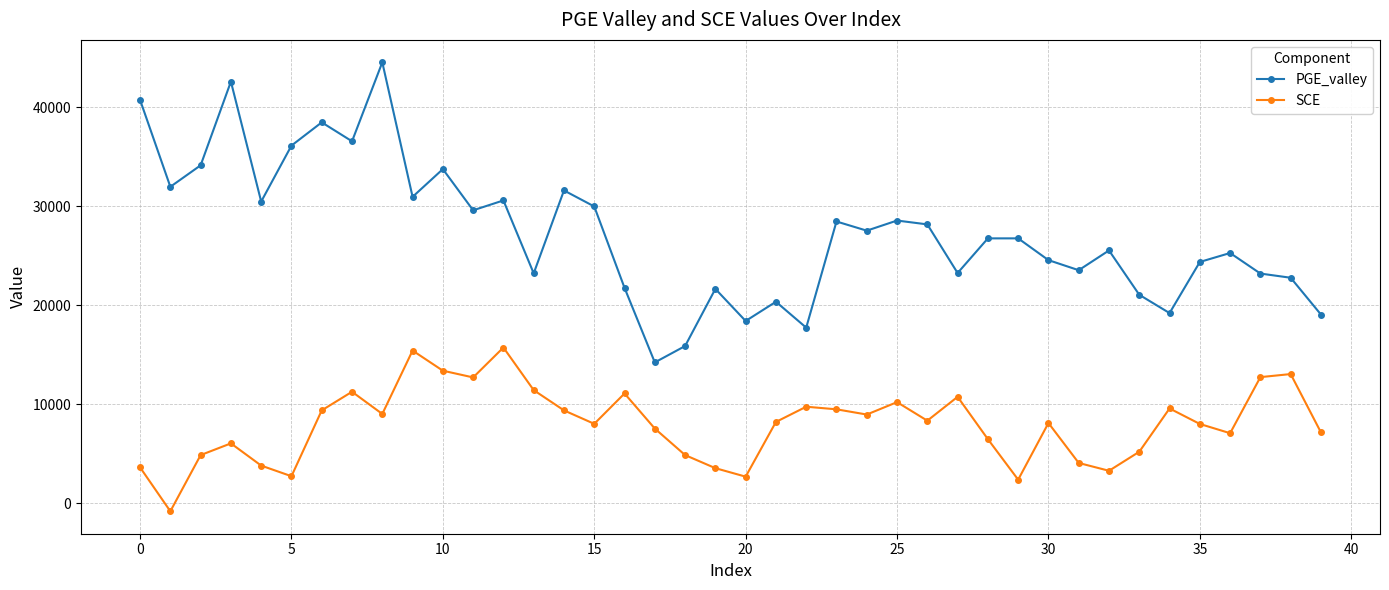

How many series are shown in this chart?

2